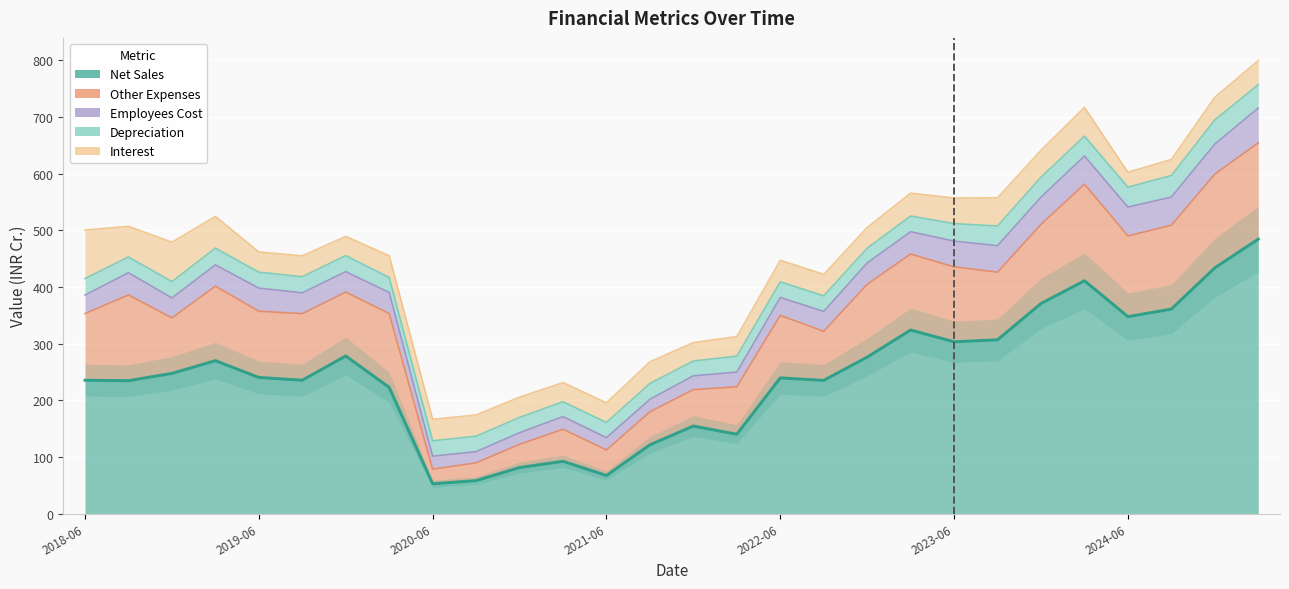

What is the difference between the Employees Cost values at 2019-12-31 and 2019-03-31?

1.6